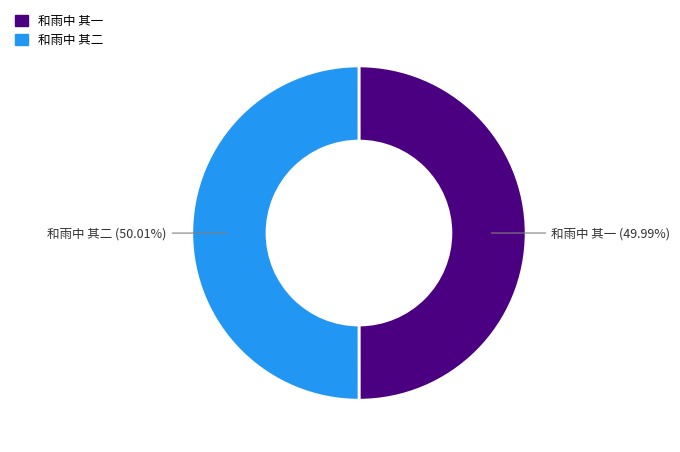

The 和雨中 其二 slice represents 36% of the pie. True or false?

False